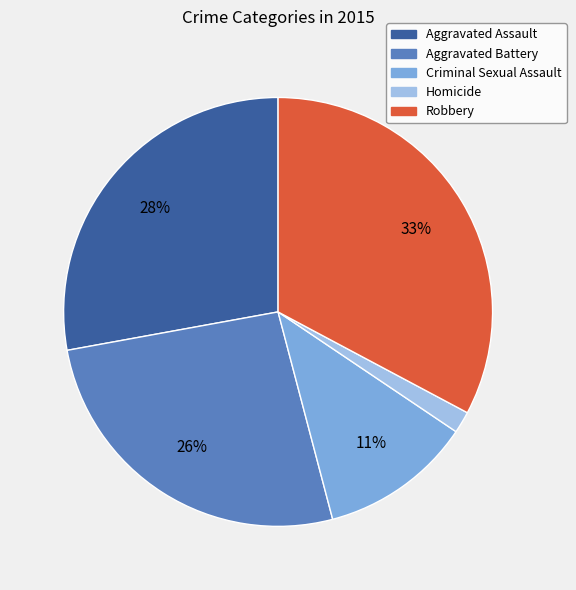

True or false: Criminal Sexual Assault accounts for 11% of the total.

True